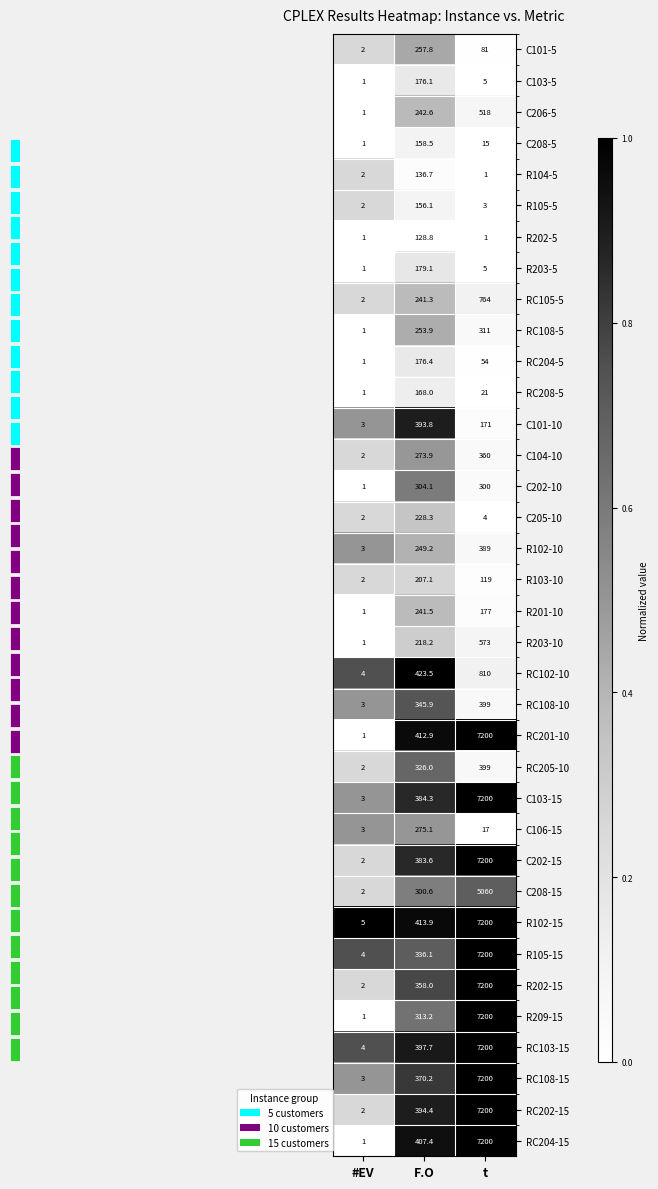

What value does the RC208-5 series have at #EV?

1.0